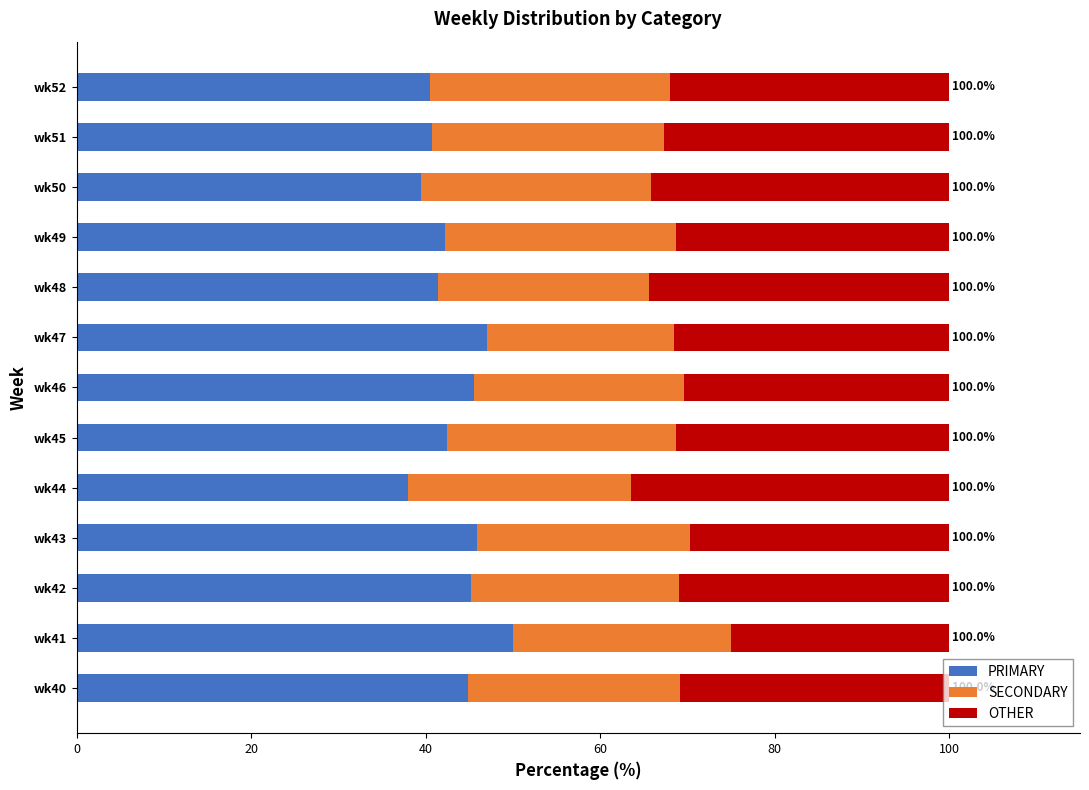

What is the difference between the maximum and minimum values in the PRIMARY series?

12.0